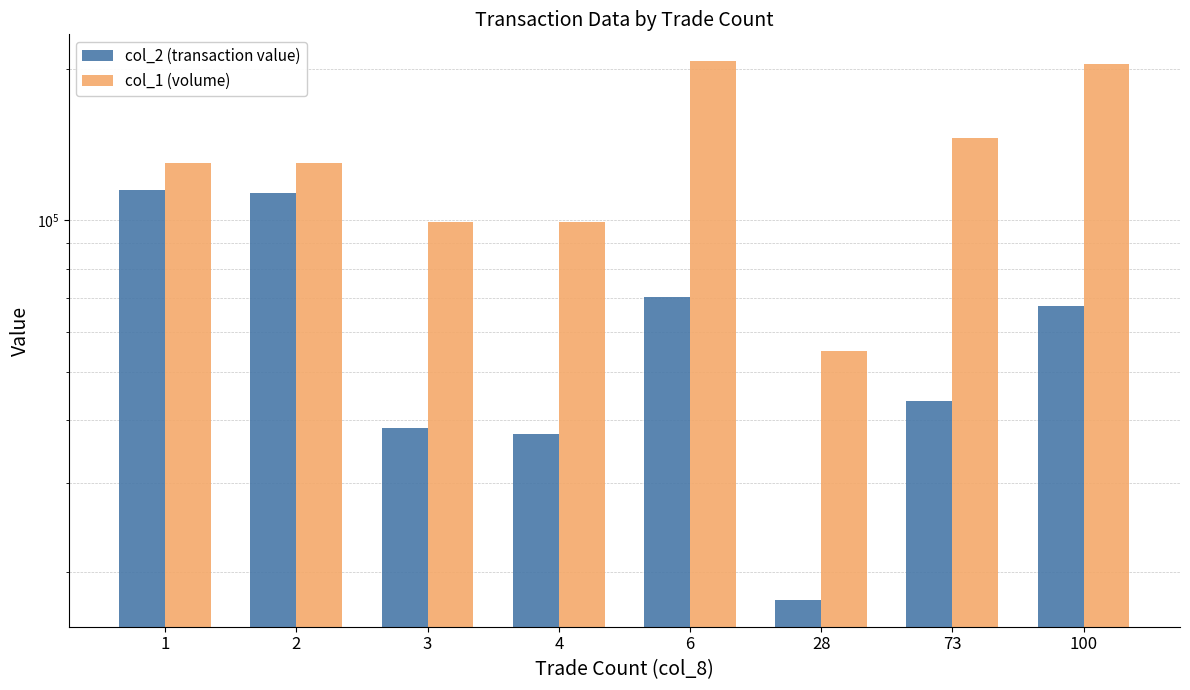

Rank the series by their maximum value, from lowest to highest.

col_2 (transaction value), col_1 (volume)